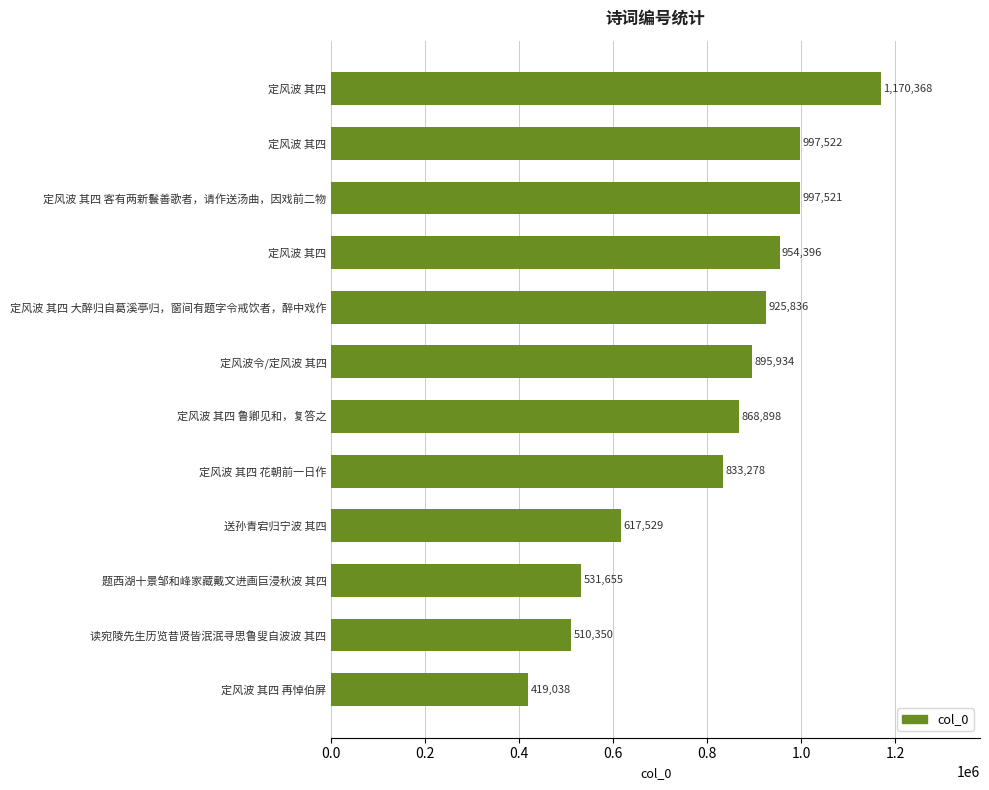

How many data points are less than 895934?

6